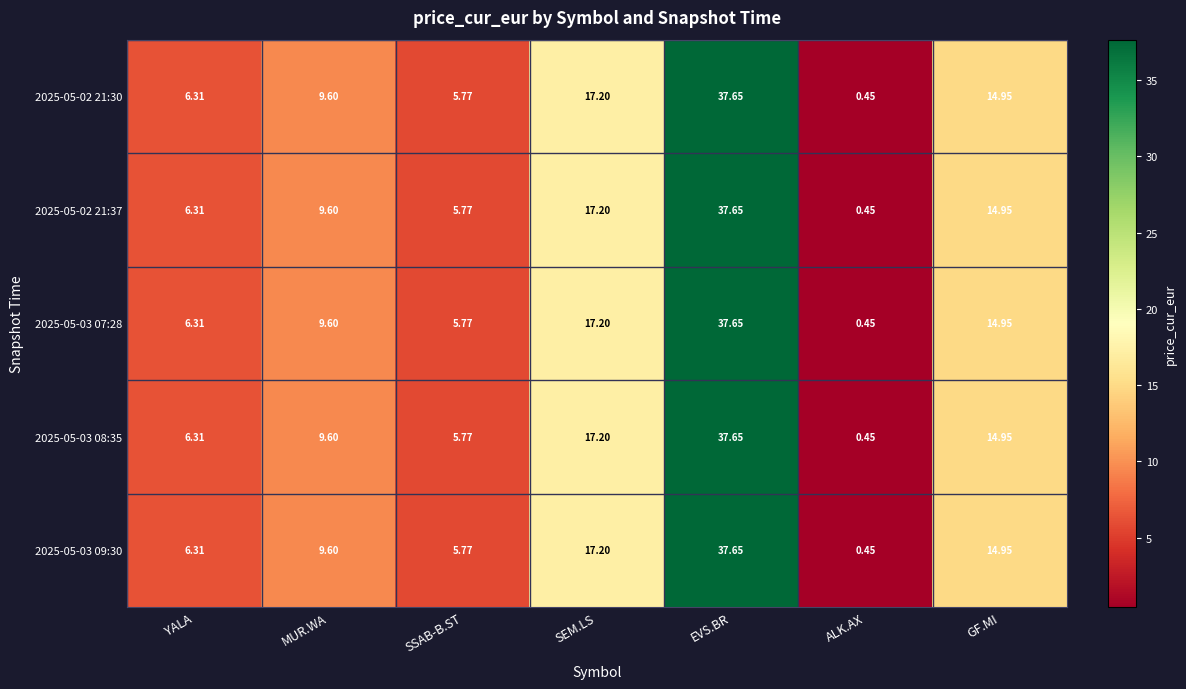

Is the value of 2025-05-03 07:28 at MUR.WA greater than the value of 2025-05-02 21:37 at SEM.LS?

No